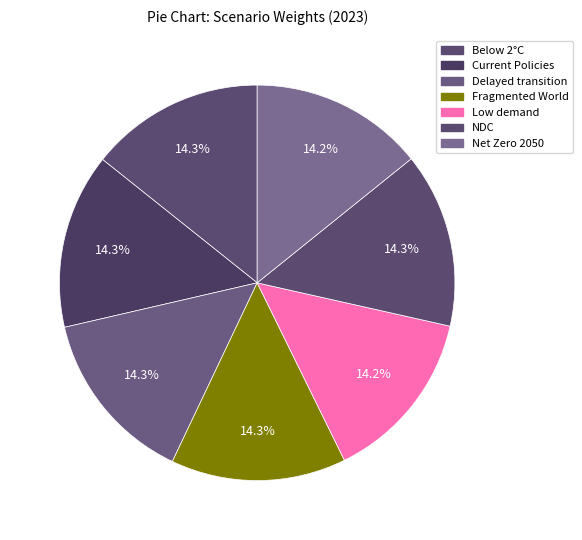

Count the number of slices in the pie.

7